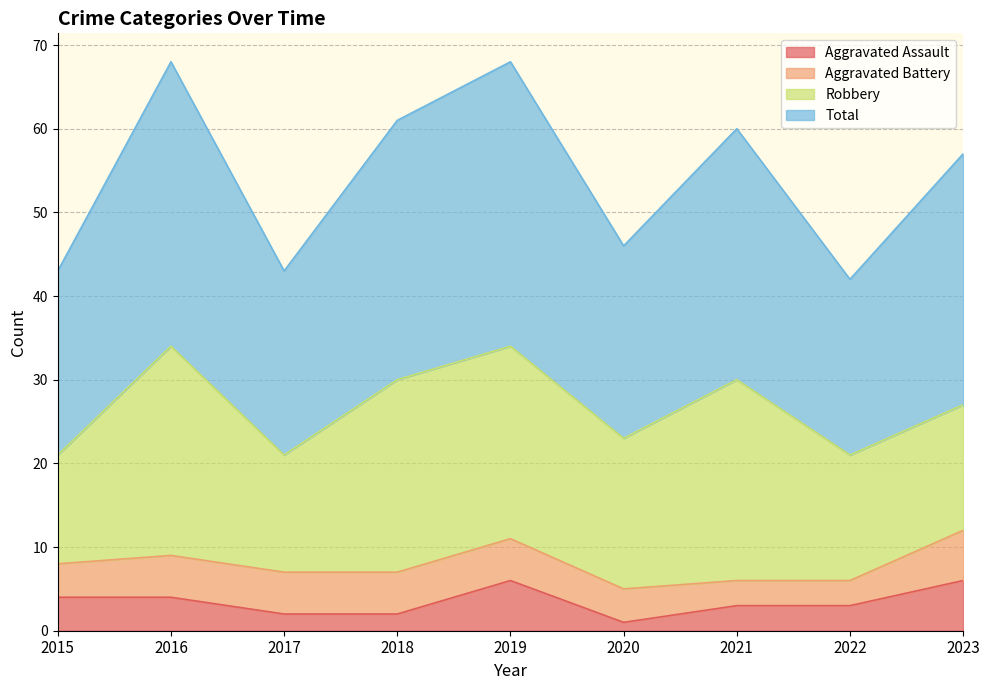

What is the average value of the Aggravated Assault series?

3